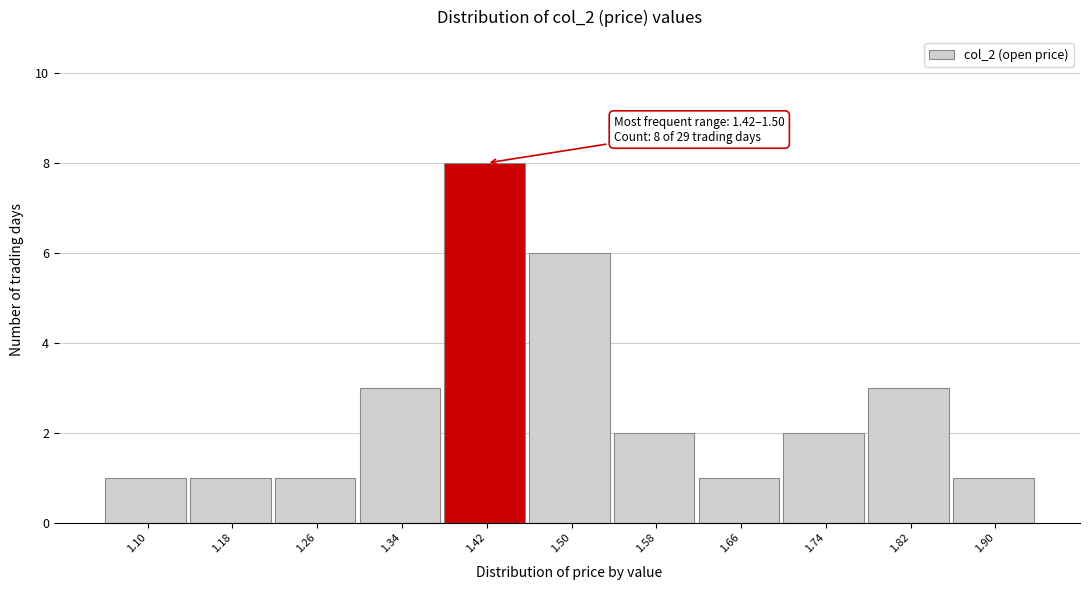

Reading left to right, extract all data points from this chart.

1	1	1	3	8	6	2	1	2	3	1